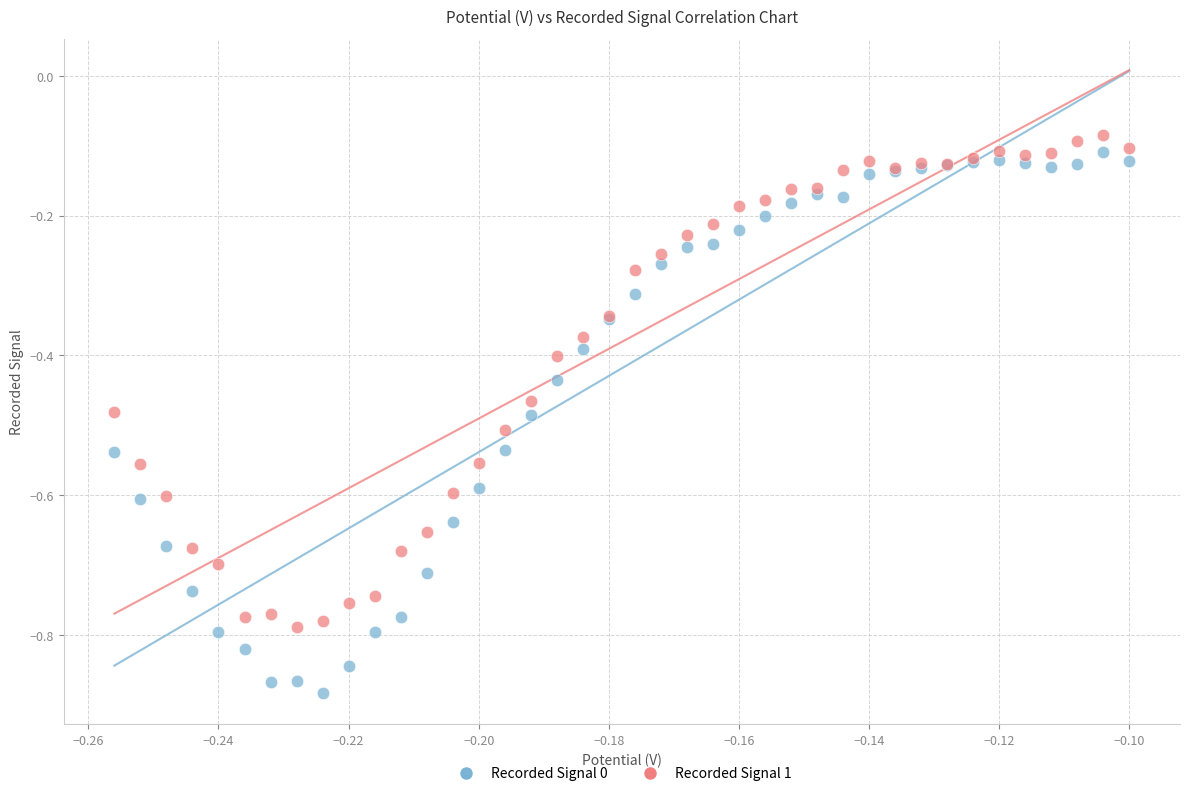

Which series contains the lowest Y value?

Recorded Signal 0